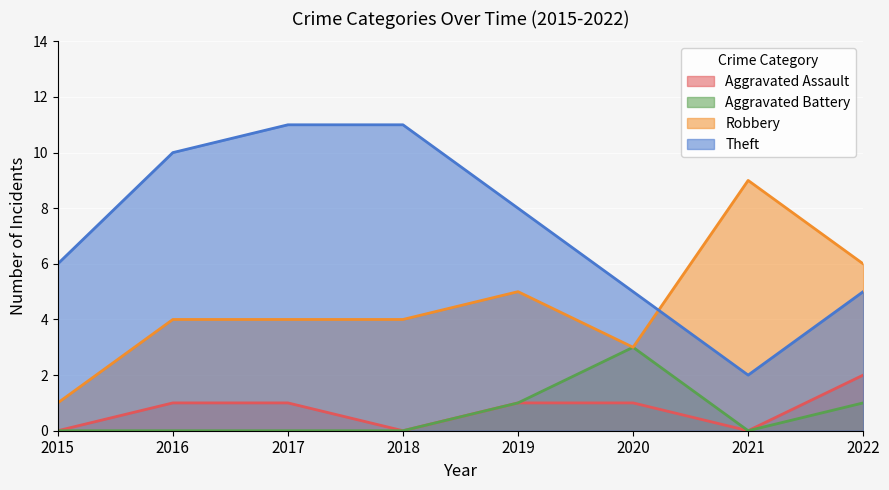

Where is the first local minimum for Aggravated Battery?

2021